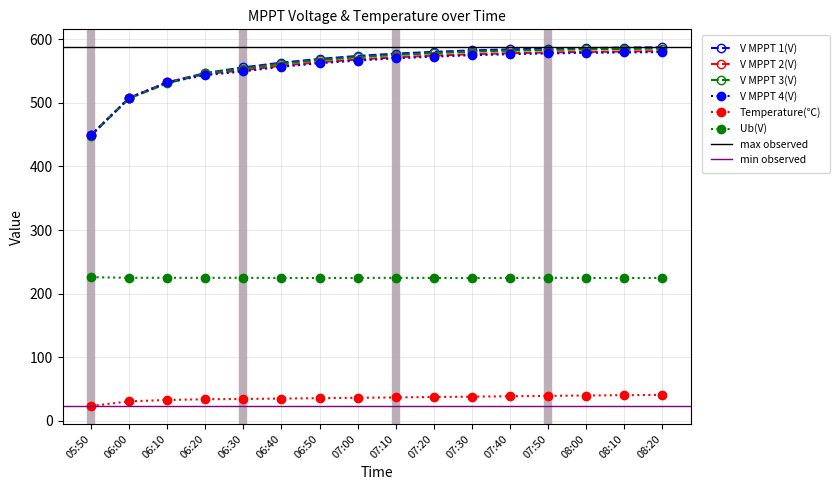

True or false: Ub(V) has a value of 96.5 at 07:10.

False